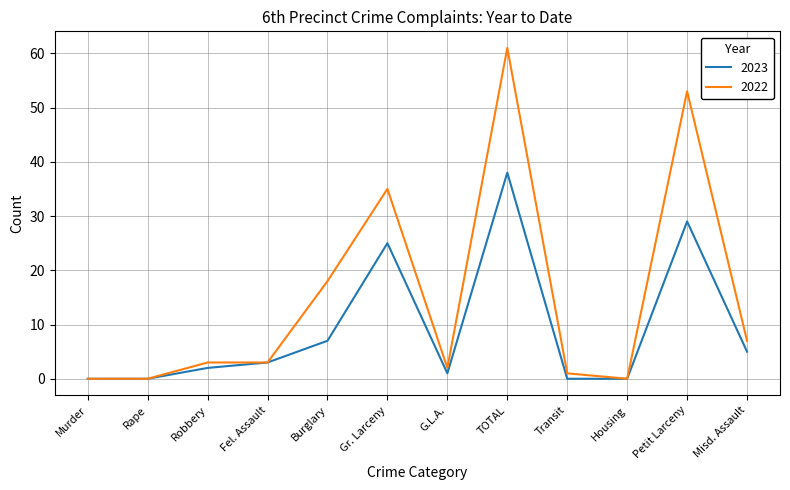

Which category has the highest value in the 2023 series?

TOTAL